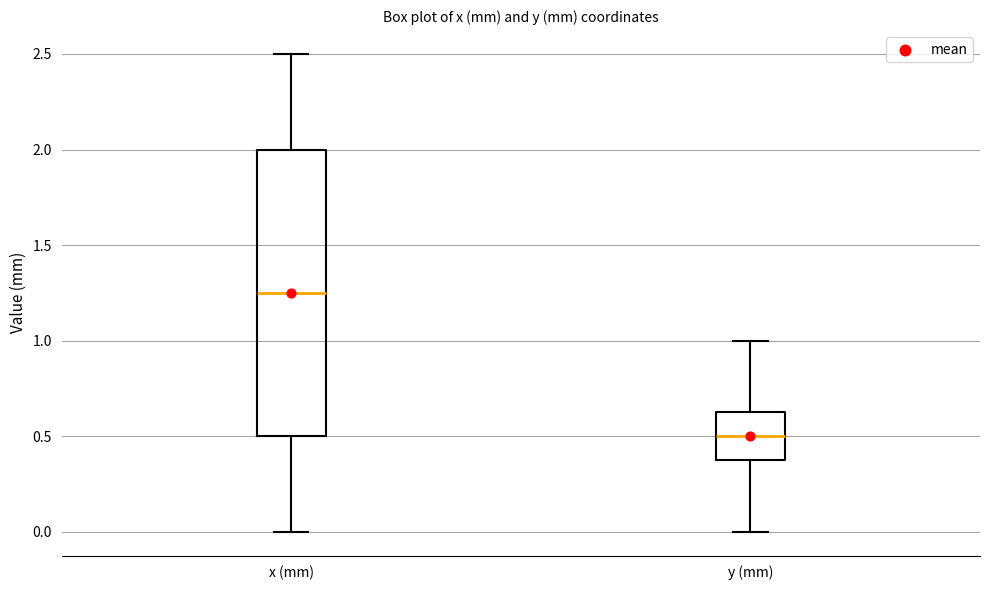

Where does the upper whisker of the box for x (mm) end on the y-axis? The values are not printed on the chart, so give them approximately, as read against the axis.

2.50